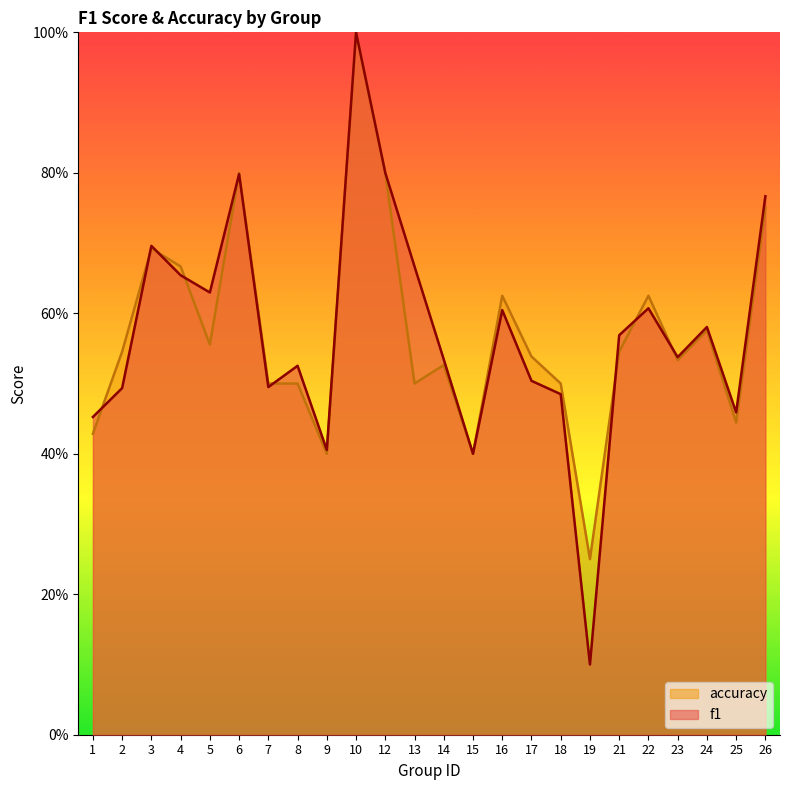

At 25, list the series in order from smallest to largest.

accuracy, f1